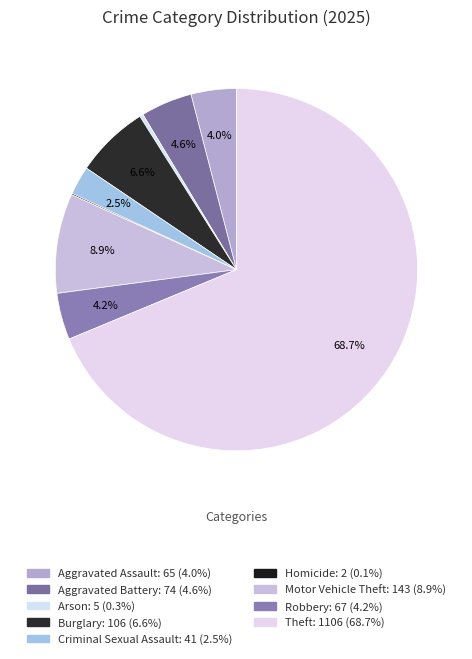

The Arson slice represents 12% of the pie. True or false?

False